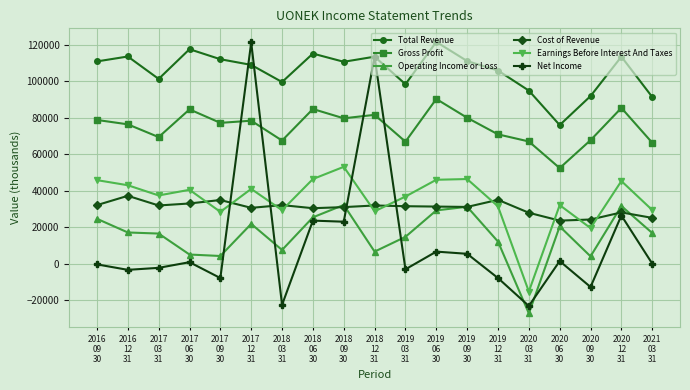

What is the spread (max minus min) of values at 2016
09
30?

111300